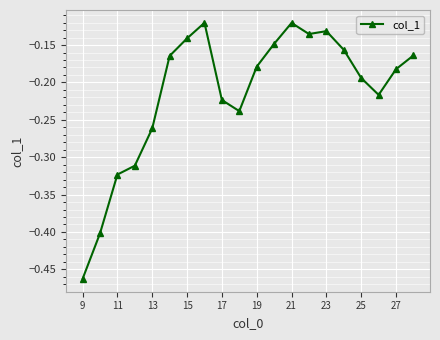

What is the difference between the maximum and minimum values?

0.3